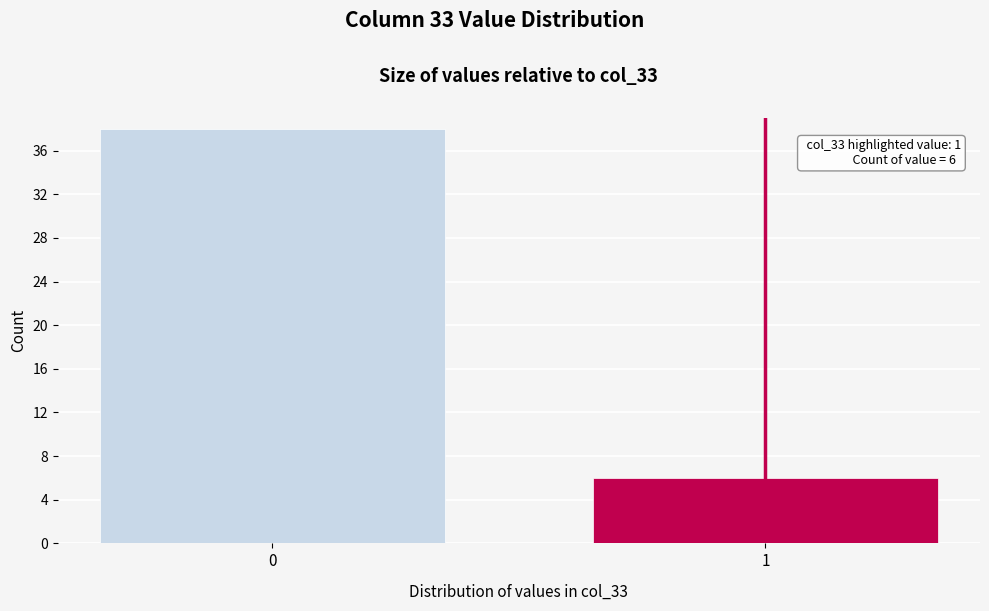

Reading right to left, what are all the values shown in this chart?

6	38